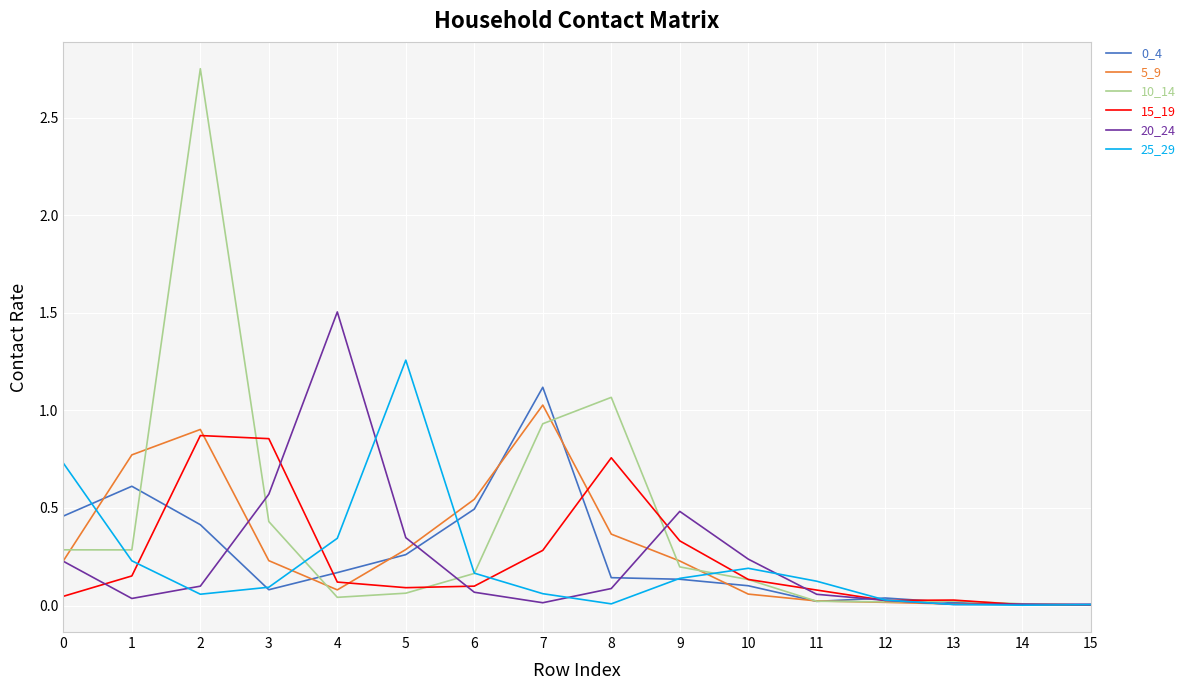

What is the maximum value for 5_9?

1.0